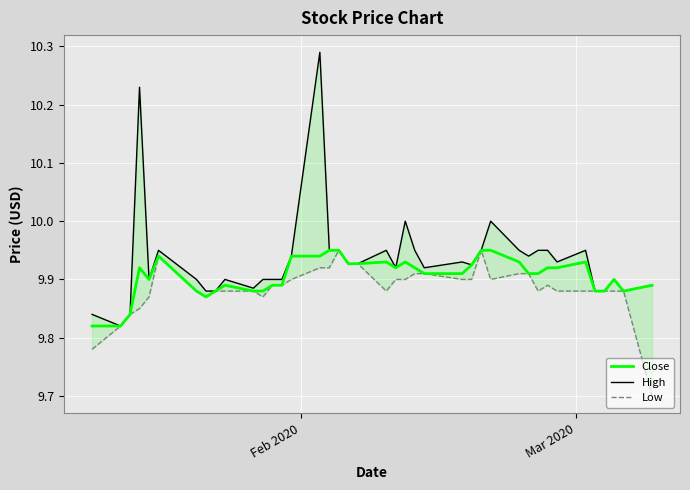

In Close, how many points are higher than both neighbors (excluding endpoints)?

7